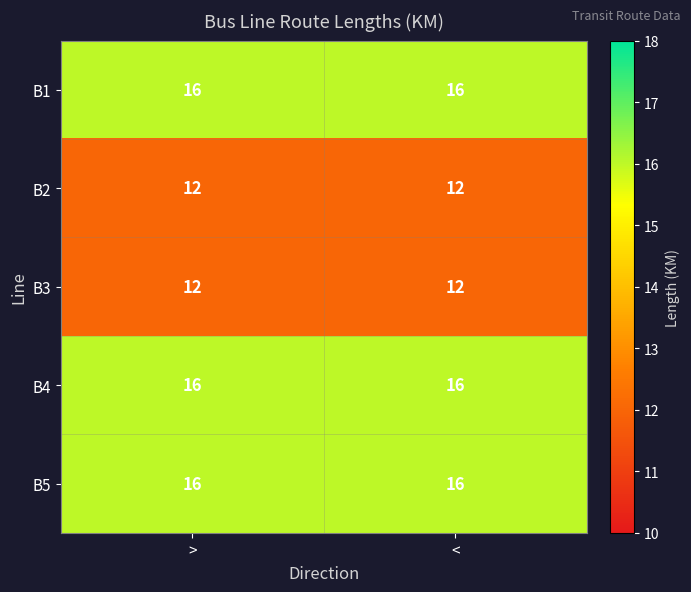

True or false: B2 has a value of 8 at >.

False